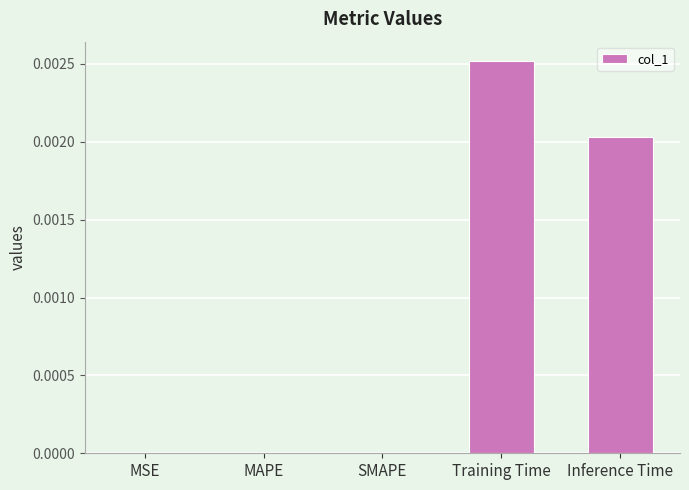

Is it true that the value at Inference Time is 0.0?

True